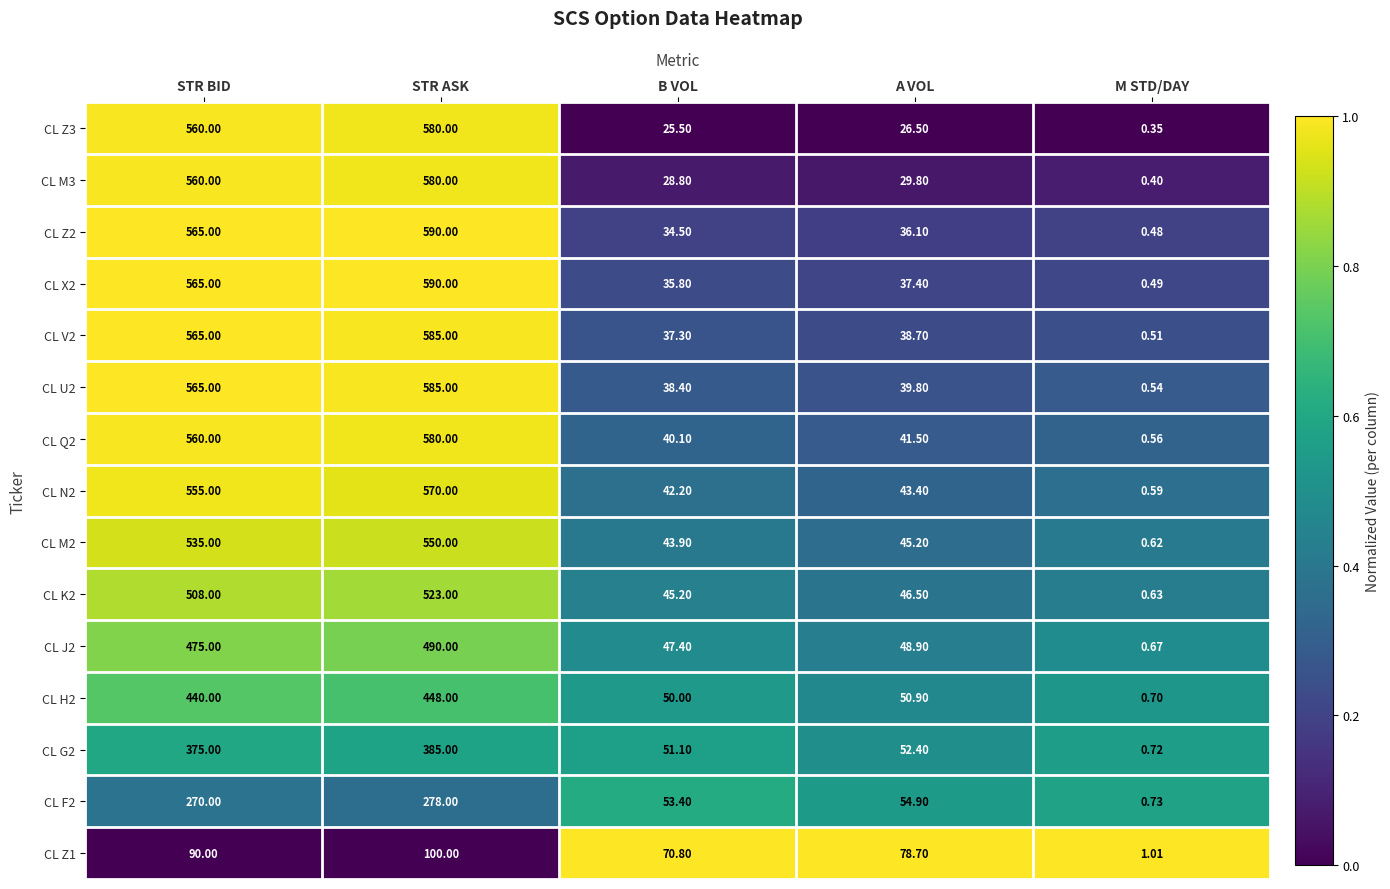

Rank the categories by CL Q2 value from highest to lowest.

STR ASK, STR BID, A VOL, B VOL, M STD/DAY